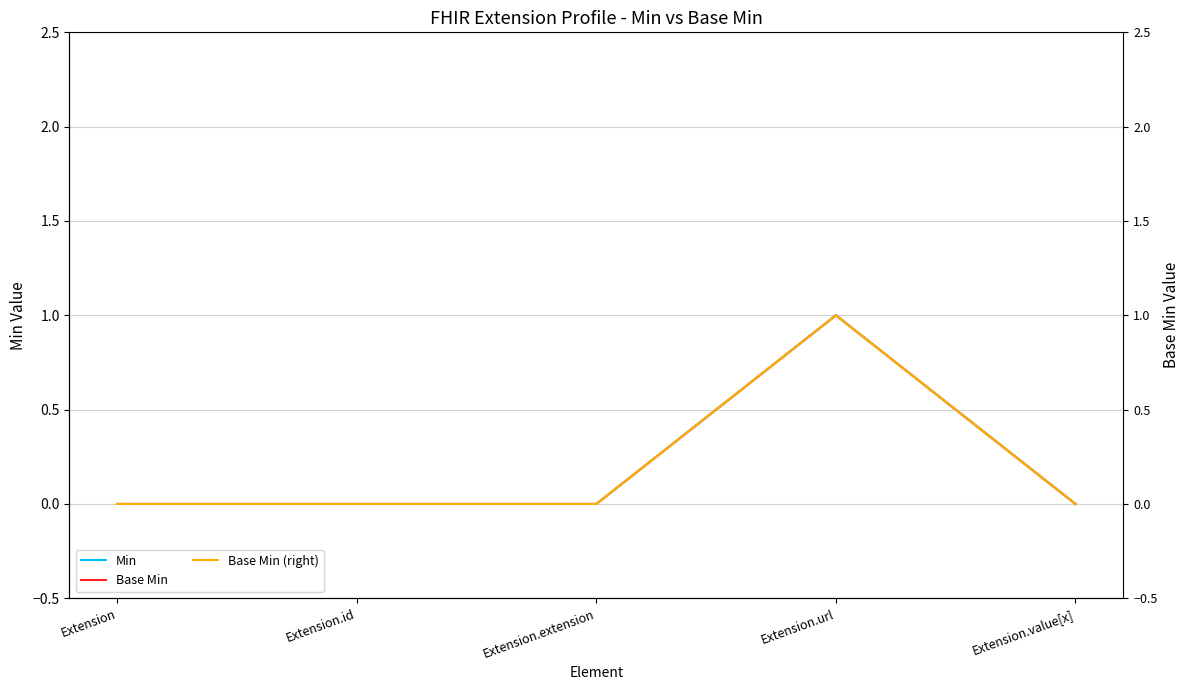

True or false: Base Min and Min intersect in this chart.

False